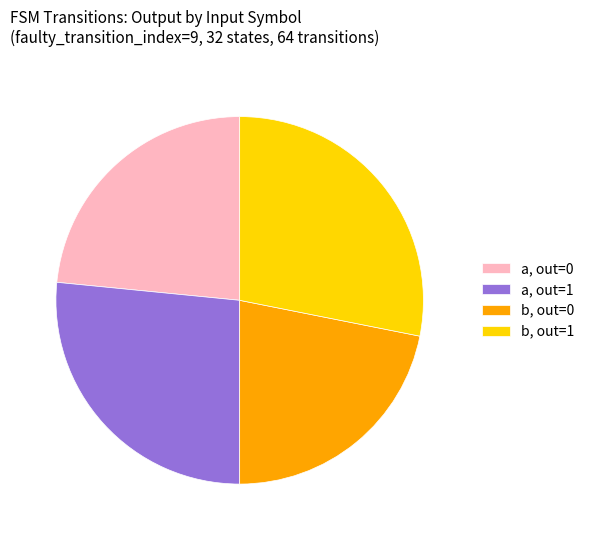

Rank the categories by value from highest to lowest.

b, out=1, a, out=1, a, out=0, b, out=0